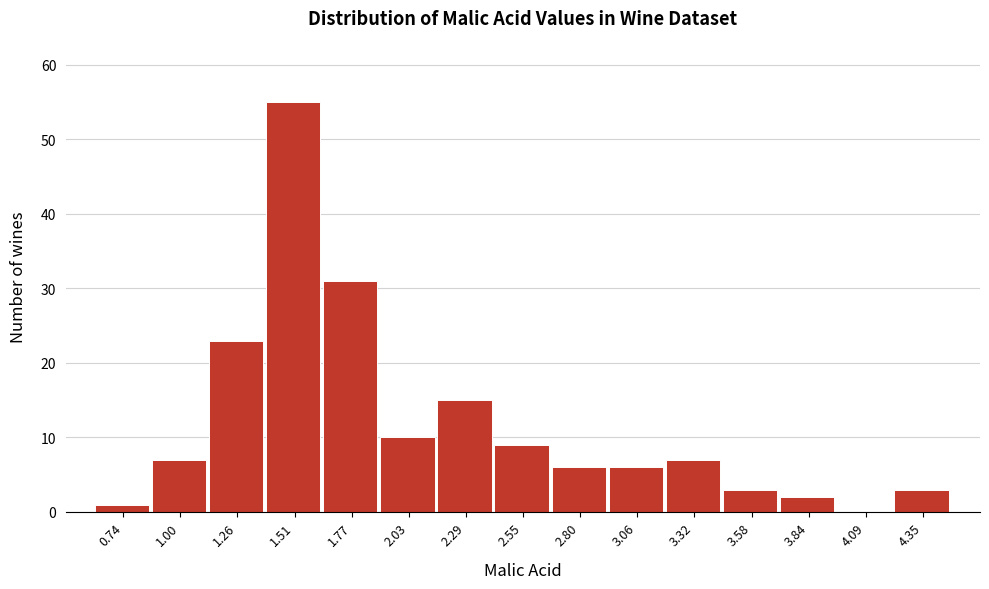

Reading left to right, transcribe all the data shown in this chart.

0.74=1	1.00=7	1.26=23	1.51=55	1.77=31	2.03=10	2.29=15	2.55=9	2.80=6	3.06=6	3.32=7	3.58=3	3.84=2	4.09=0	4.35=3